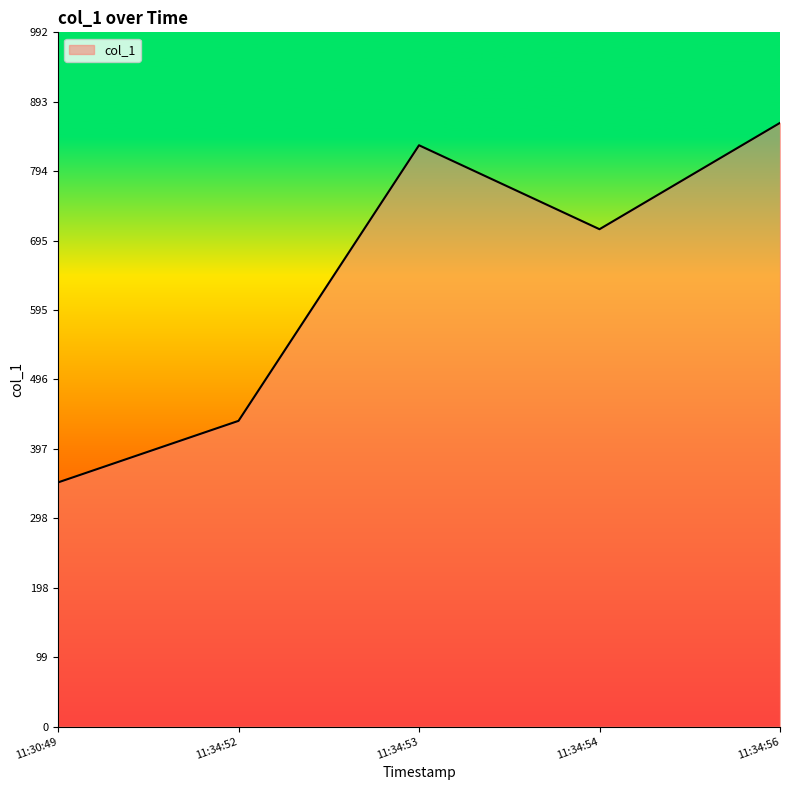

Reading left to right, what are all the values shown in this chart?

349	437	831	711	863